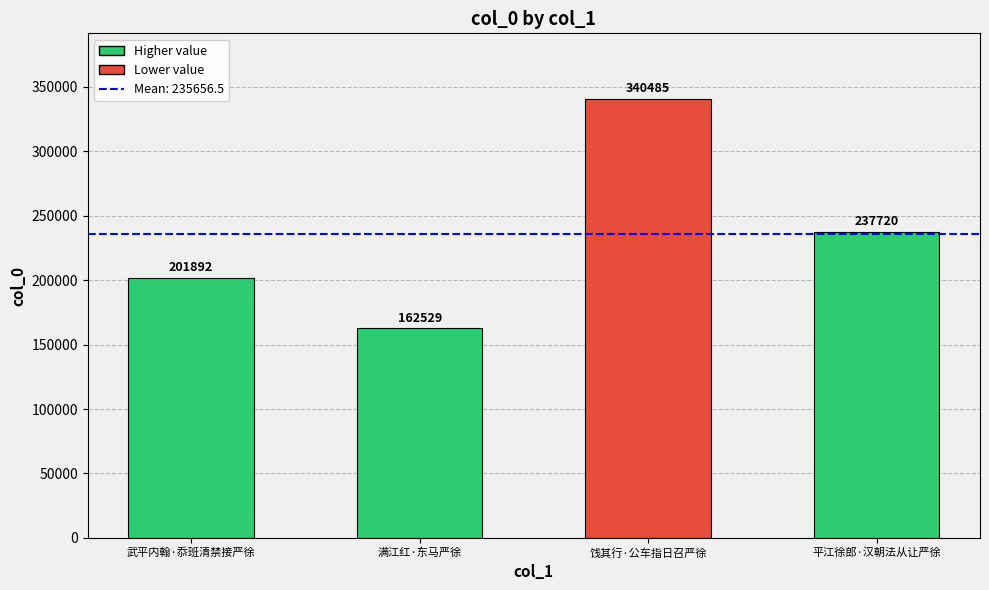

Rank the categories by value from lowest to highest.

满江红·东马严徐, 武平内翰·忝班清禁接严徐, 平江徐郎·汉朝法从让严徐, 饯其行·公车指日召严徐